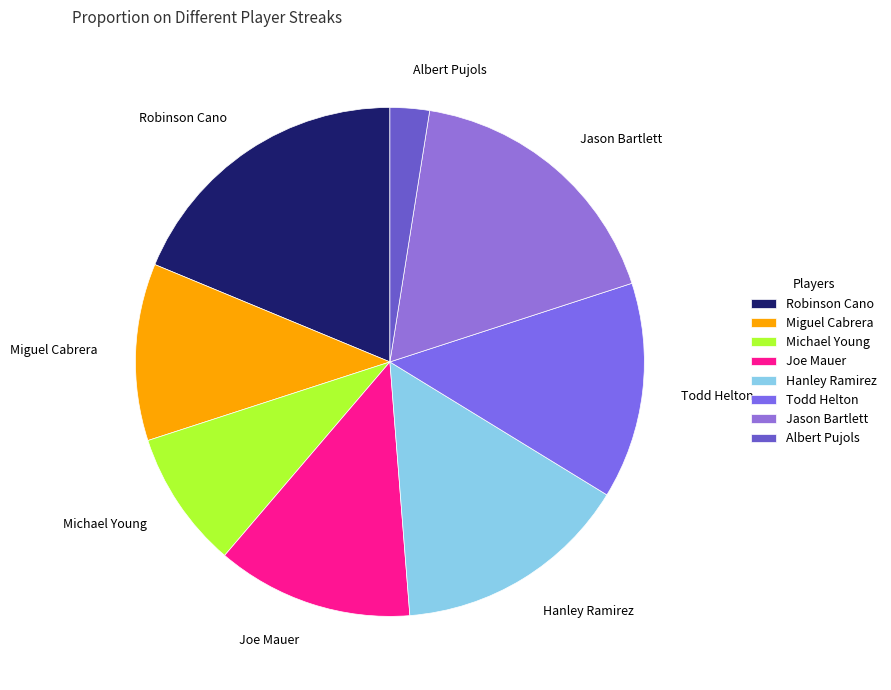

True or false: Joe Mauer accounts for 12% of the total.

True